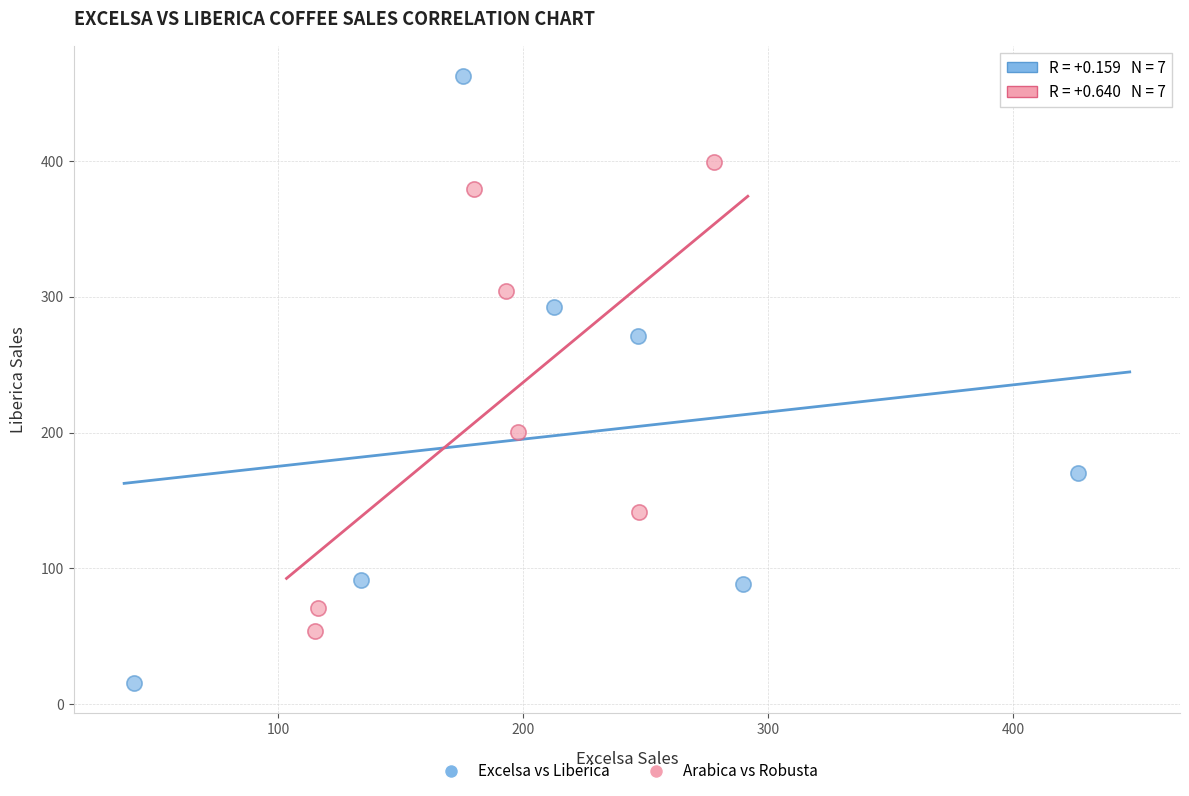

Which series has the widest spread of Y values?

Excelsa vs Liberica